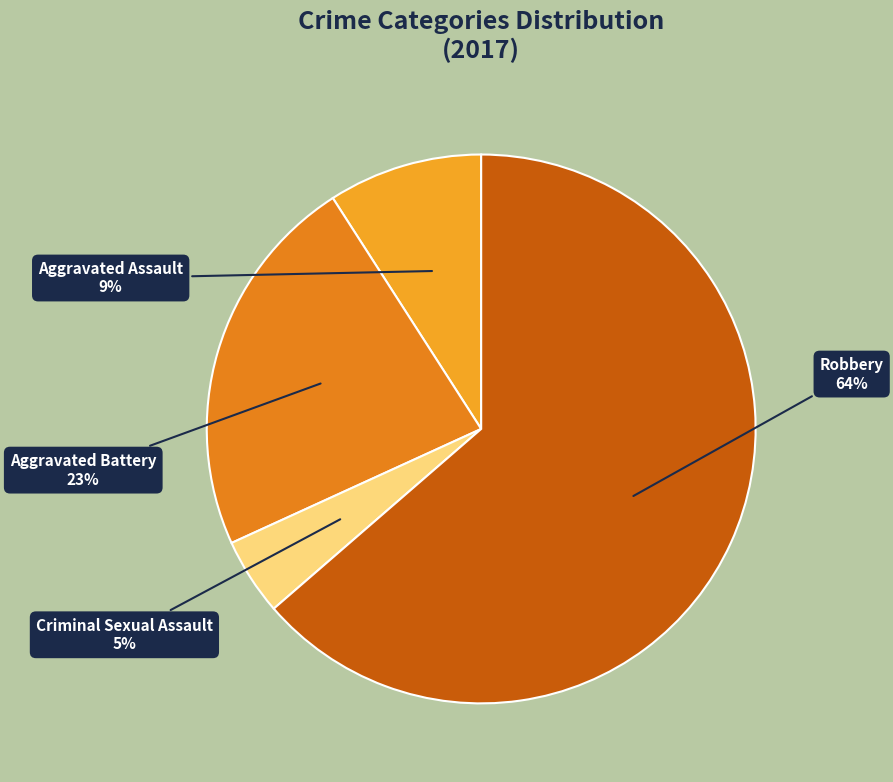

To the nearest percent, what is the average slice percentage?

25%